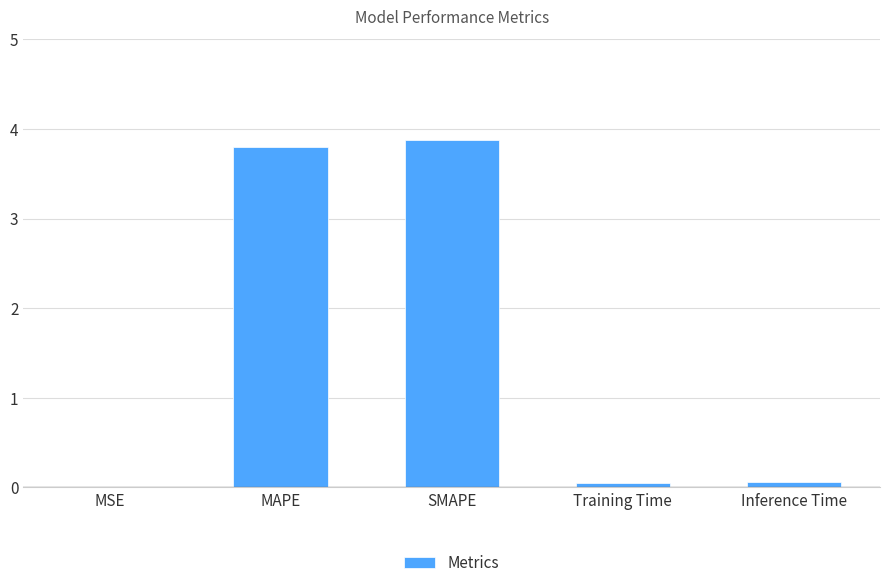

Which category has the highest value across all series?

SMAPE